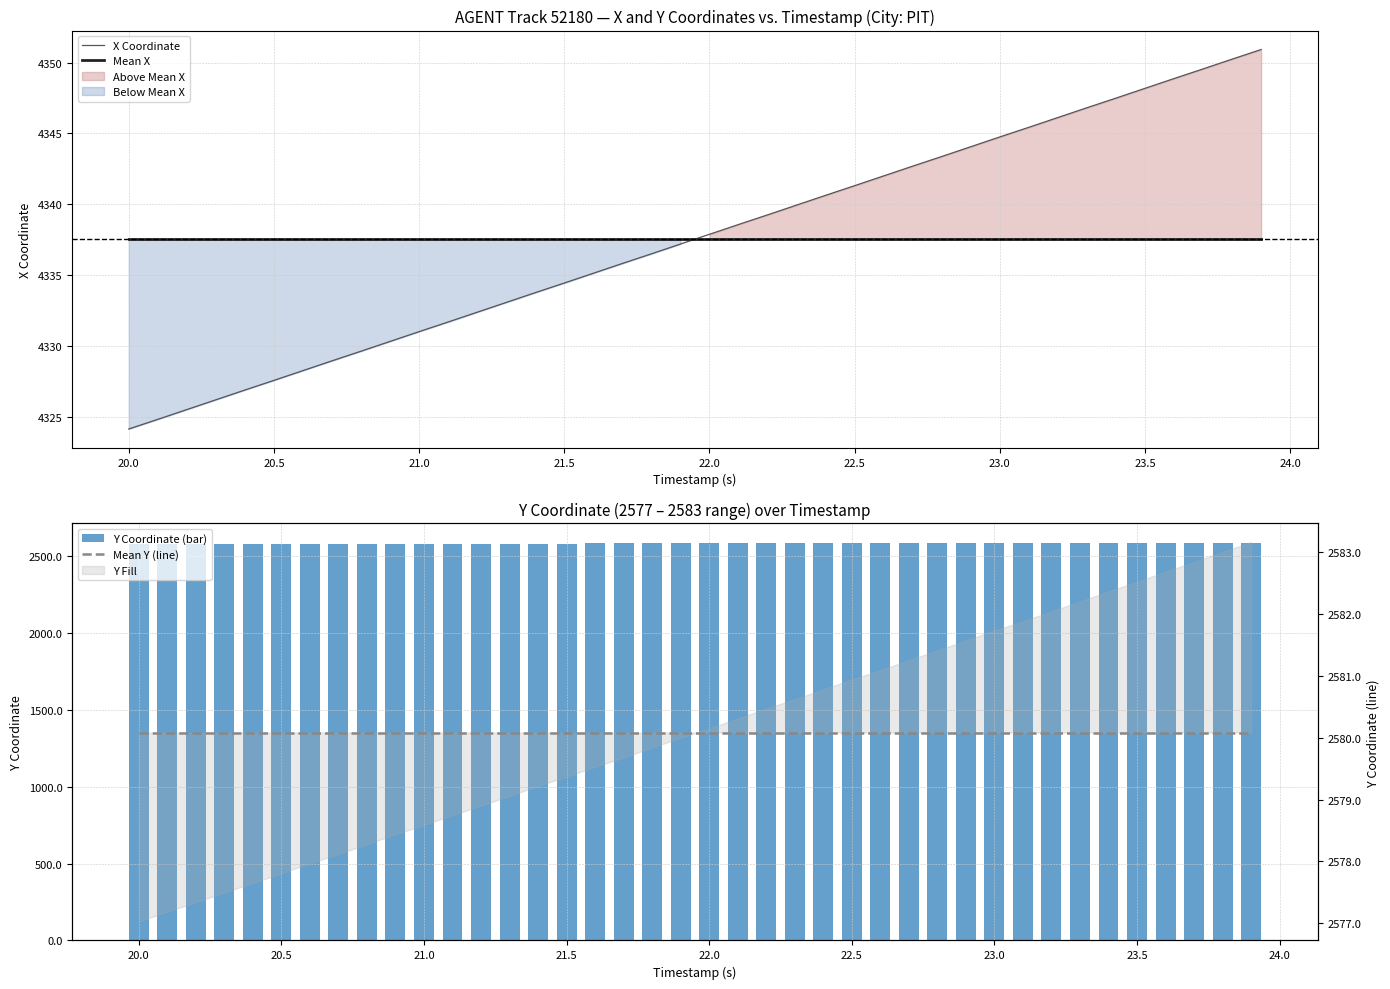

How many intersections are there between X Coordinate and Mean X?

1